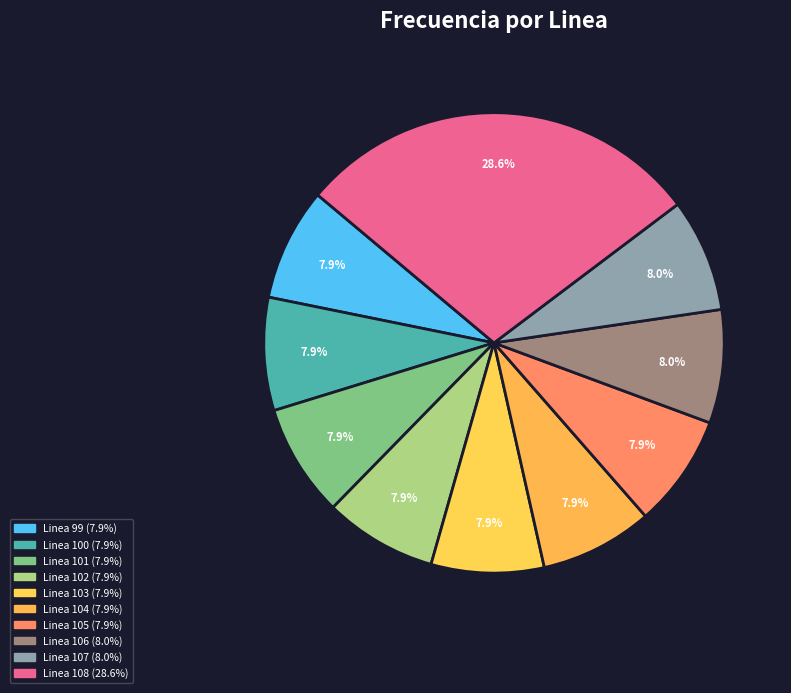

How many segments does this pie chart have?

10